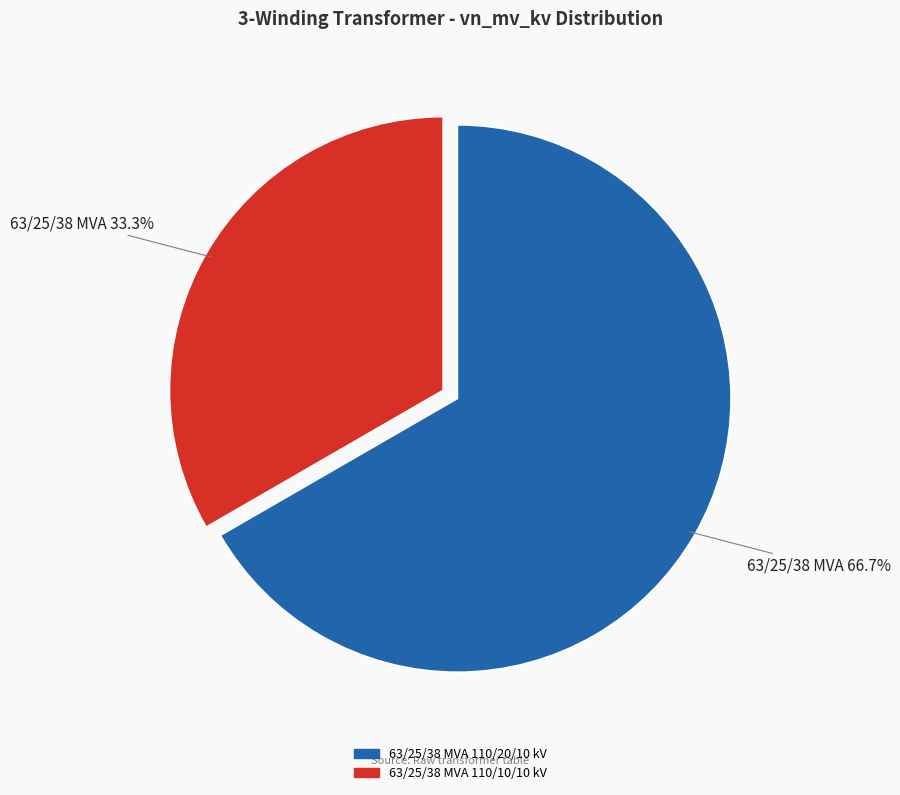

Rank the categories by value from lowest to highest.

63/25/38 MVA 110/10/10 kV, 63/25/38 MVA 110/20/10 kV